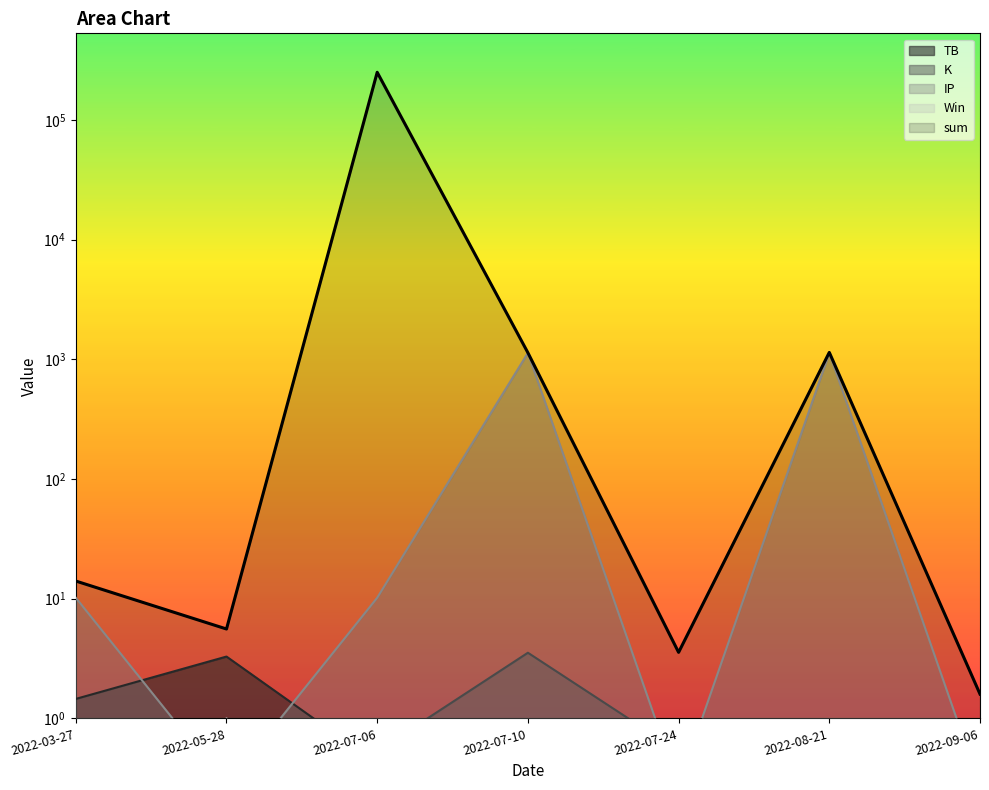

What is the spread (max minus min) of values at 2022-08-21?

1143.7